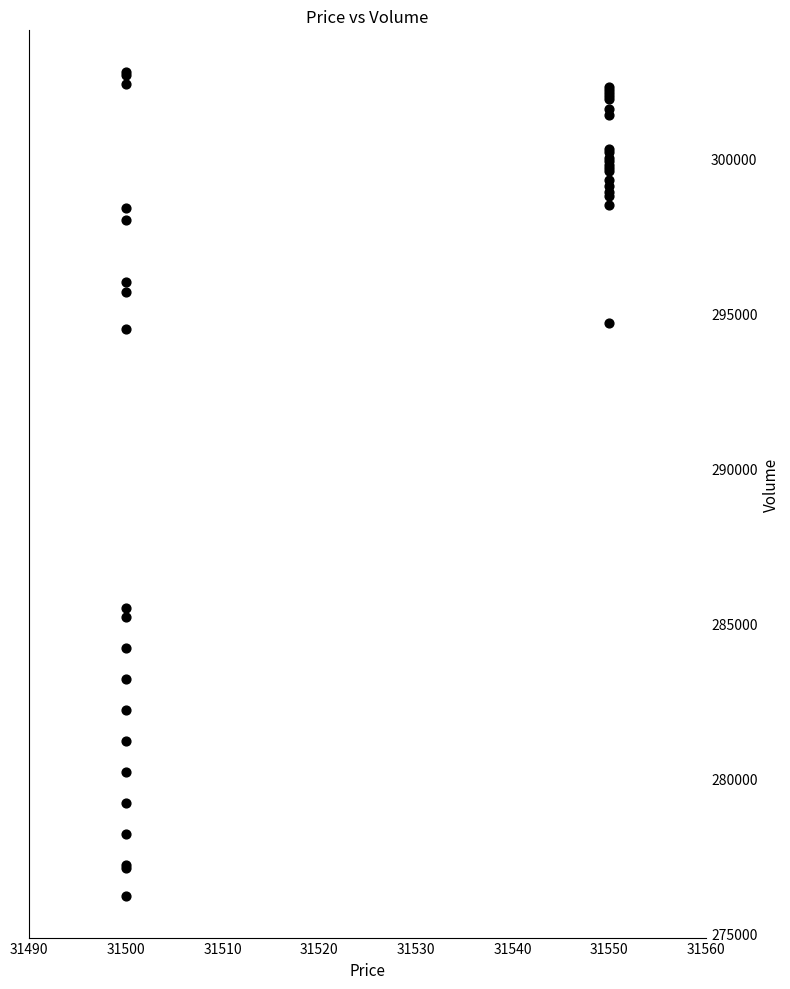

What Y value in the scatter plot is closest to 289500?

285500